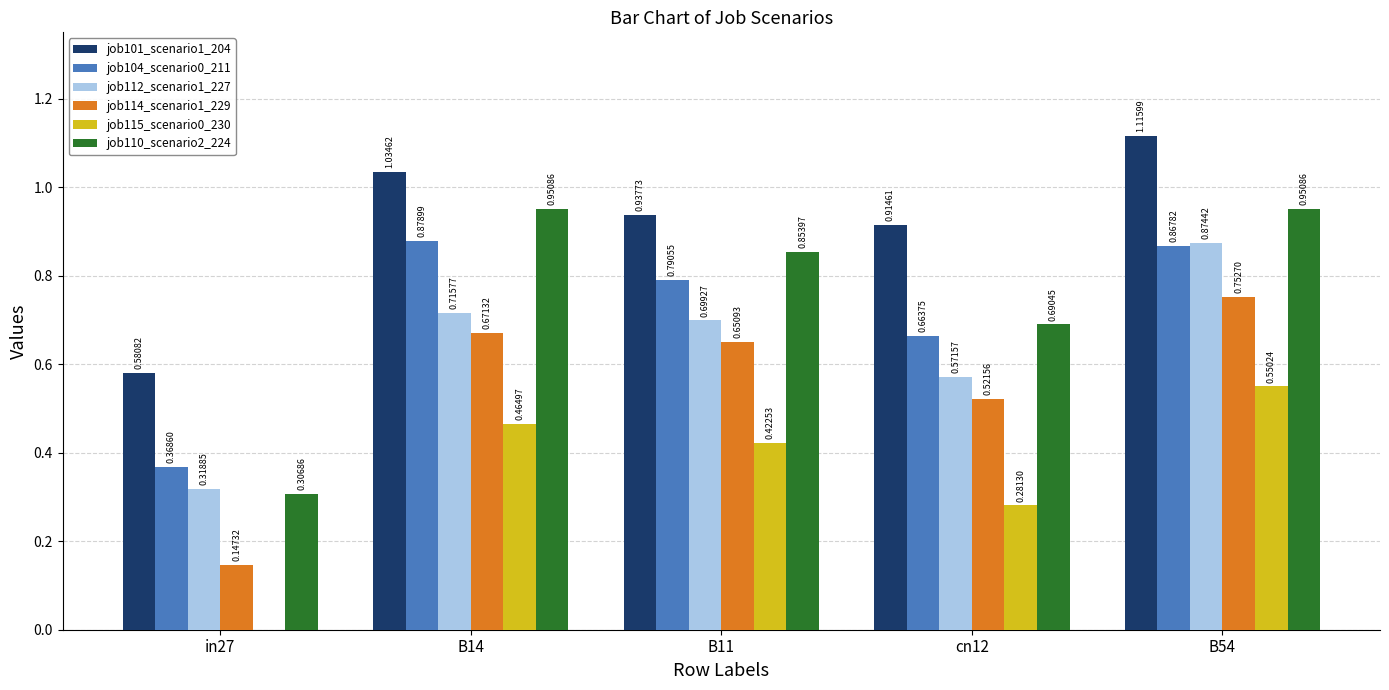

Which series changed the most between in27 and B11?

job110_scenario2_224